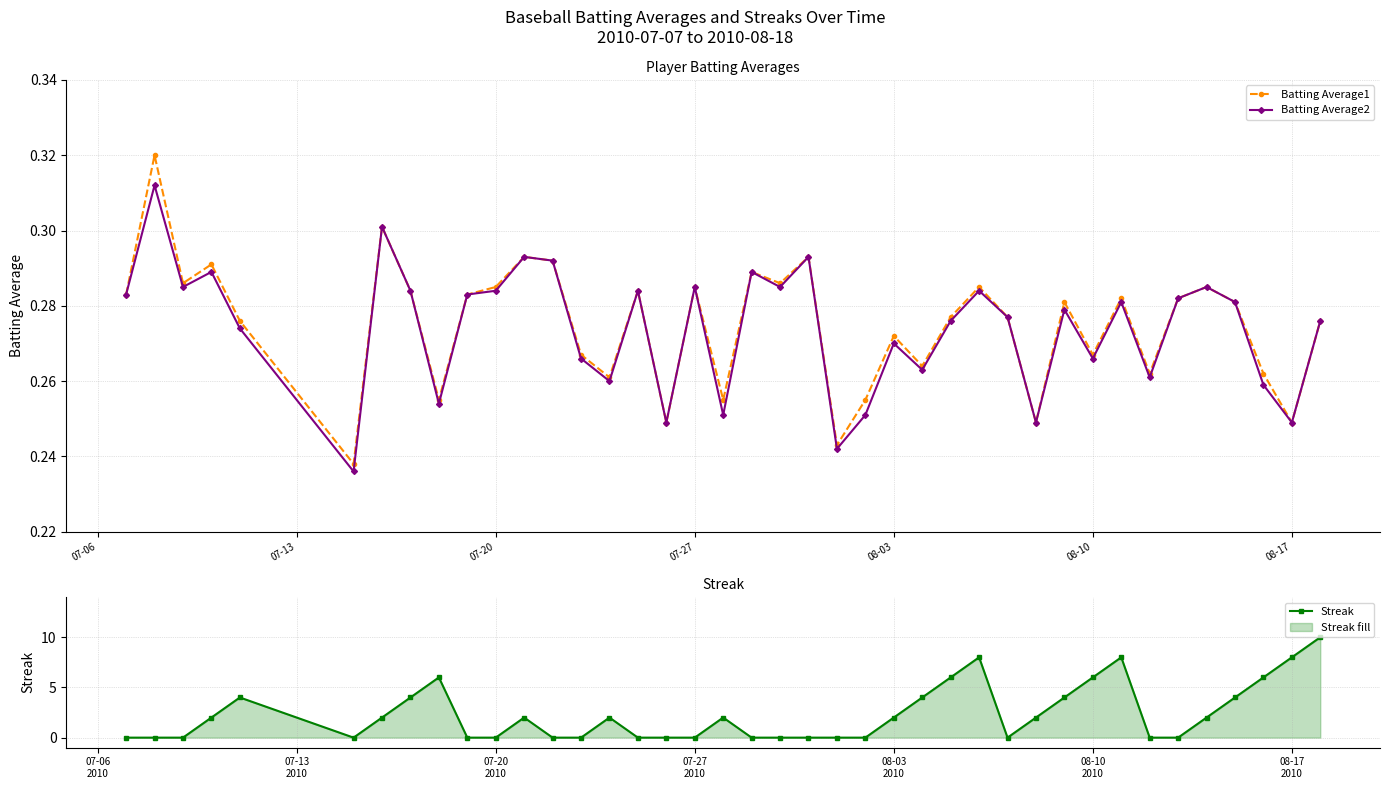

True or false: Streak has more than 1 points higher than both neighbors.

True